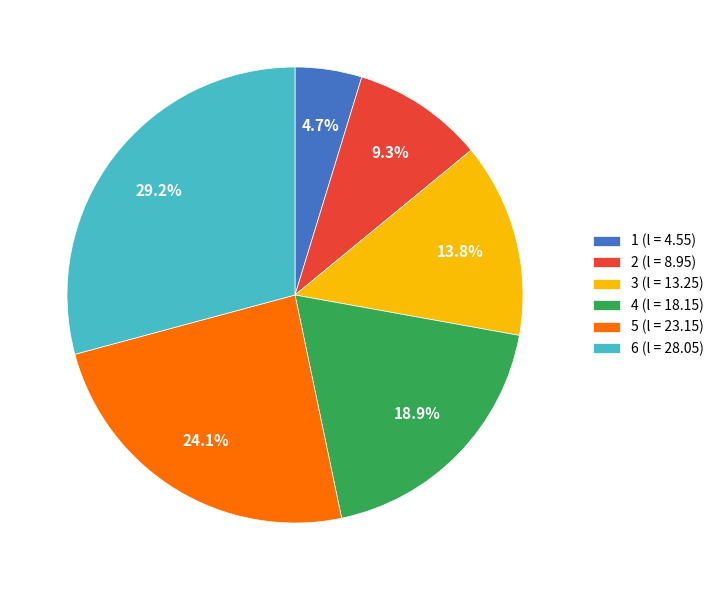

Rank the categories by value from lowest to highest.

1, 2, 3, 4, 5, 6